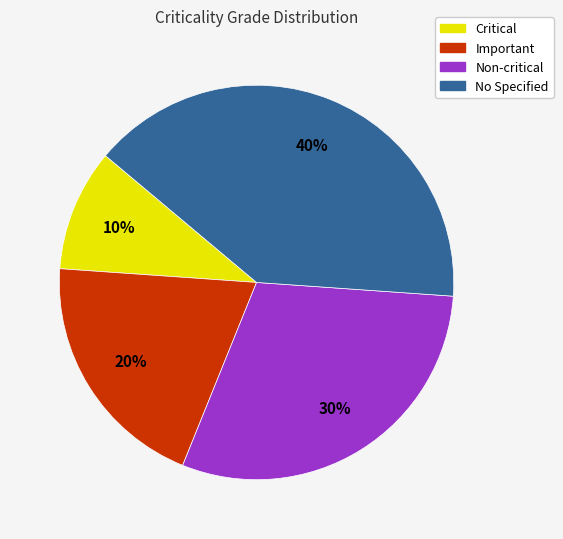

Which slice is the largest?

No Specified